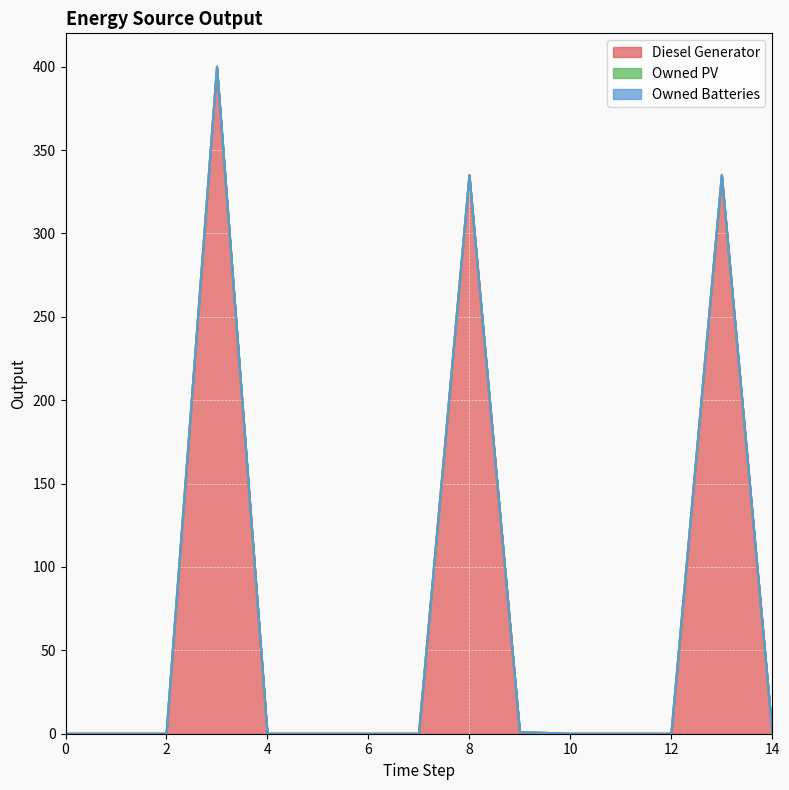

What are all the series names shown in the legend?

Diesel Generator, Owned PV, Owned Batteries